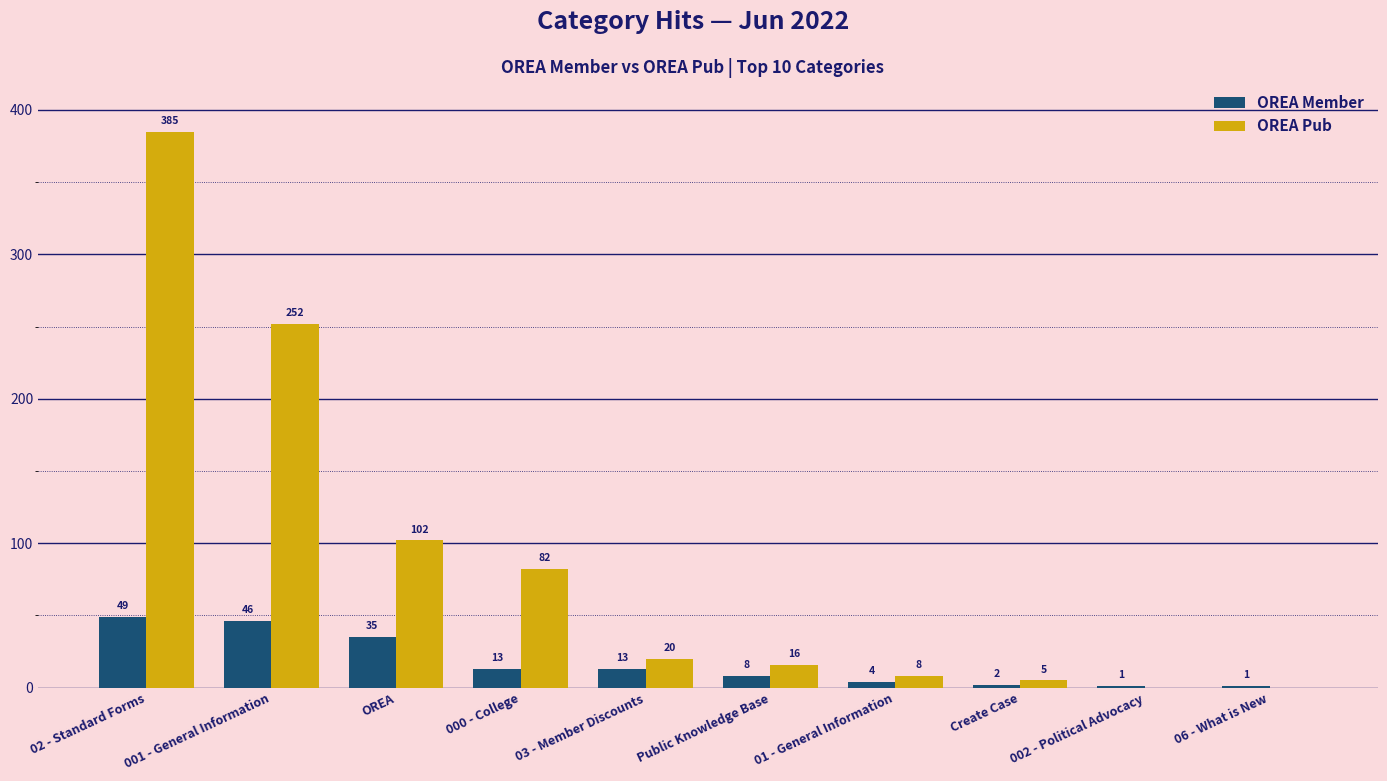

What are all the series names shown in the legend?

OREA Member, OREA Pub